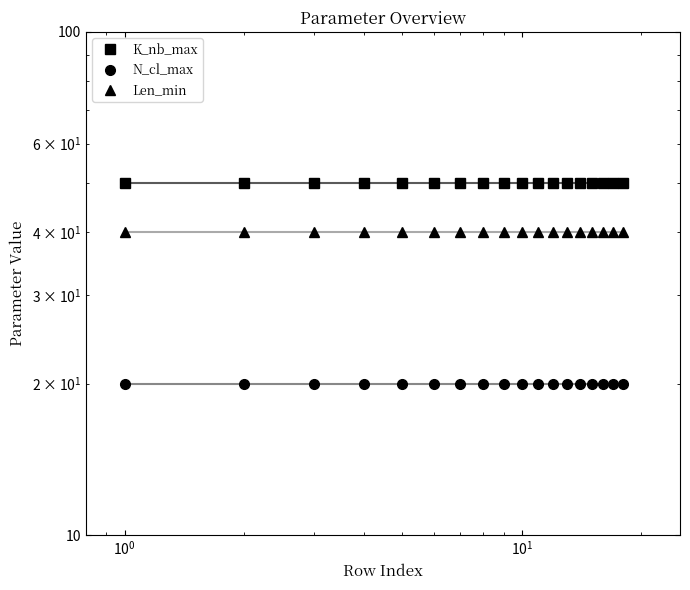

What are all the series names shown in the legend?

K_nb_max, N_cl_max, Len_min